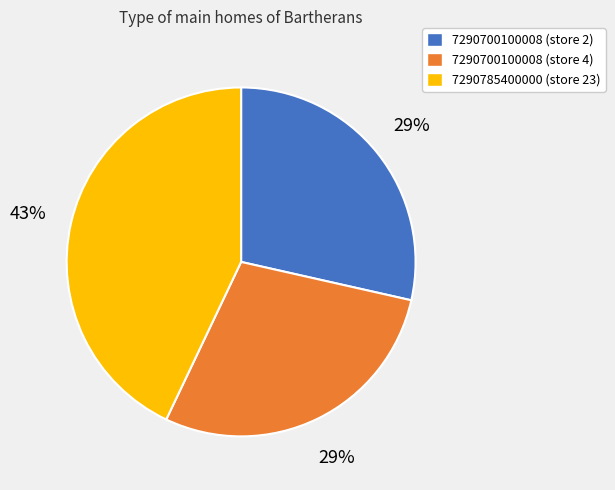

Which category has the biggest portion of the pie?

7290785400000 (store 23)